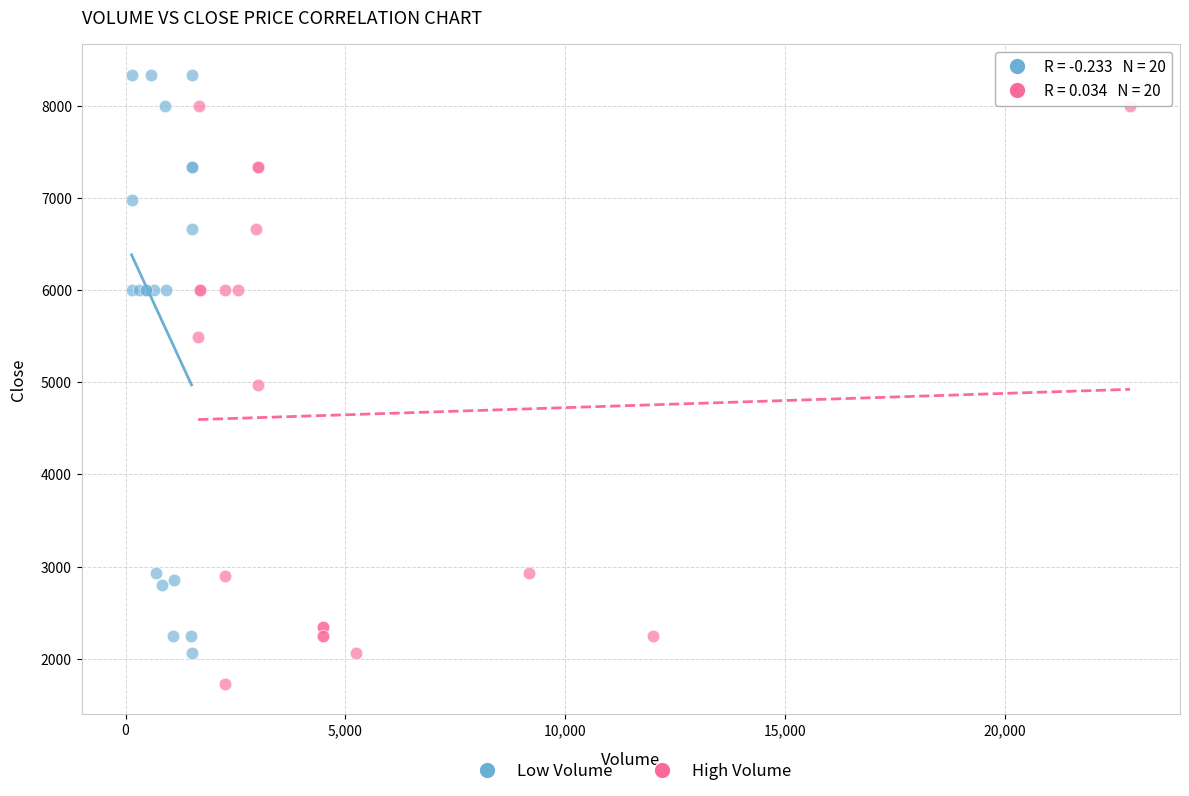

Which series contains the lowest Y value?

High Volume